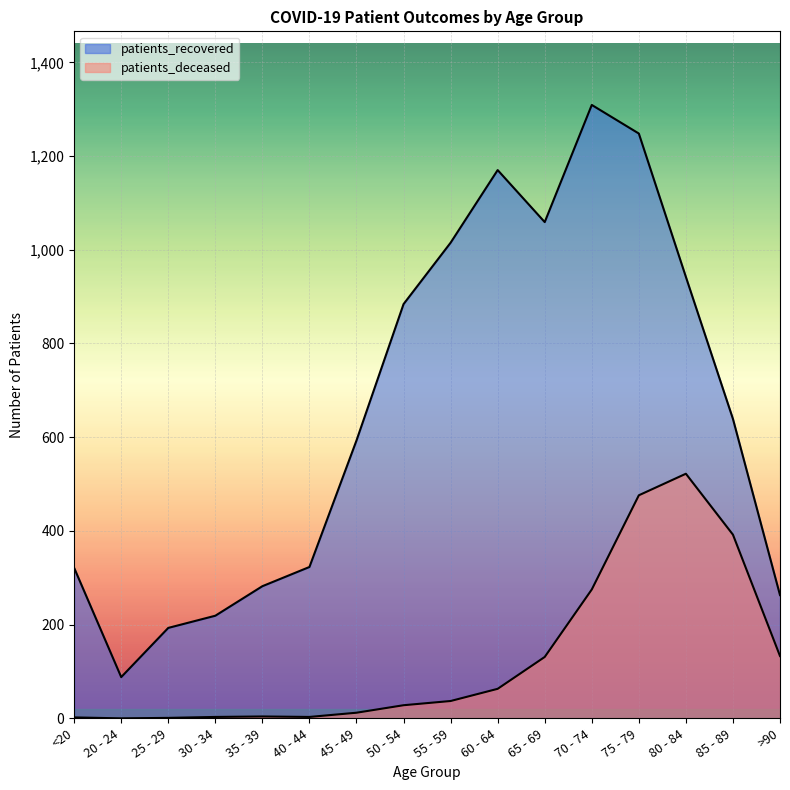

What is the difference between the highest and lowest values at 80 - 84?

420